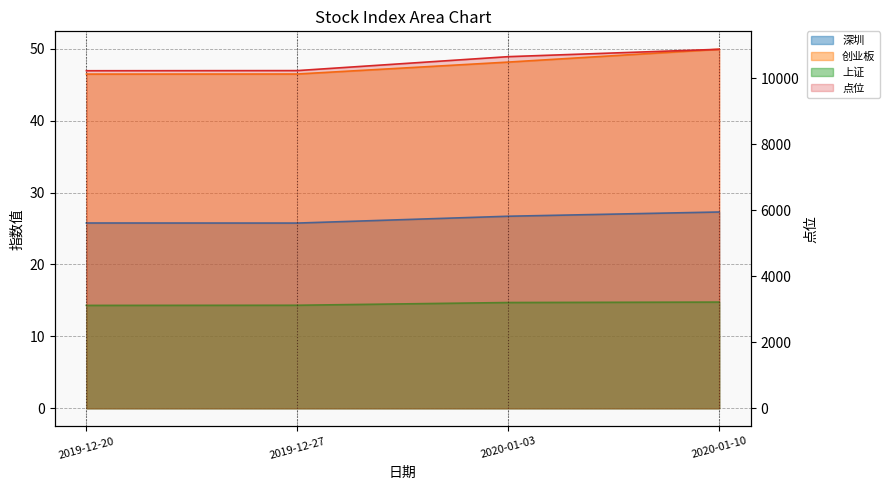

Which series has the largest range (max minus min)?

点位